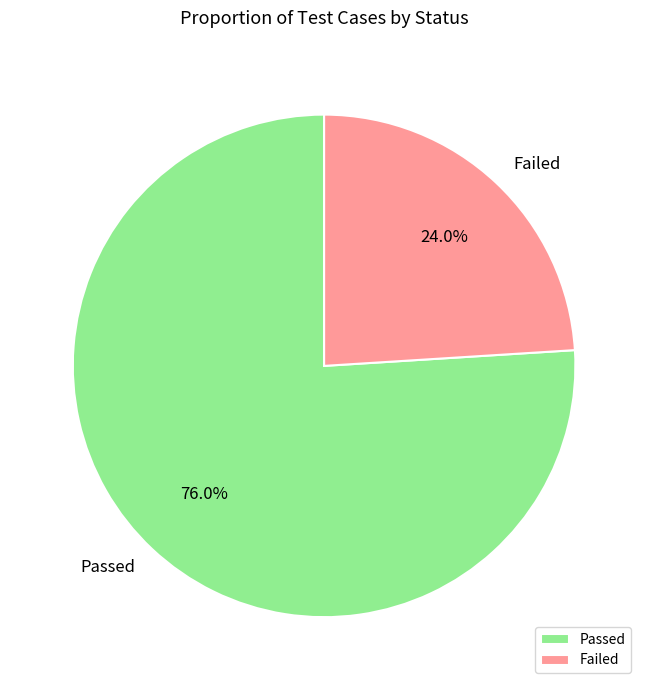

How much of the chart is everything except Passed?

24.0%